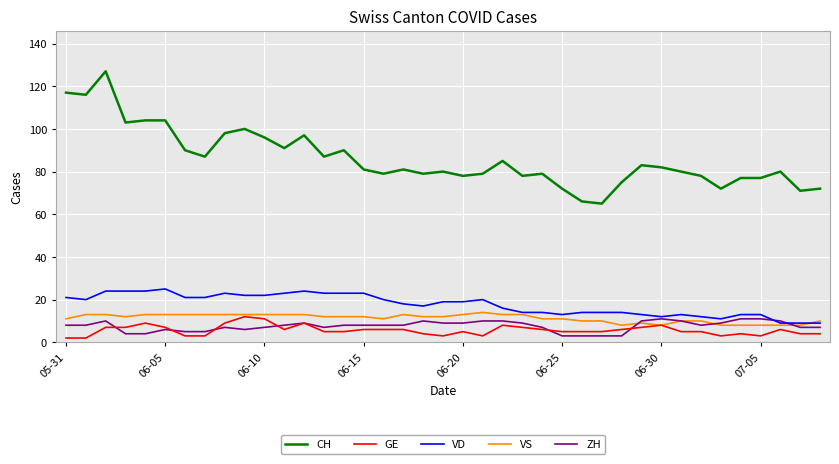

True or false: CH and ZH intersect in this chart.

False